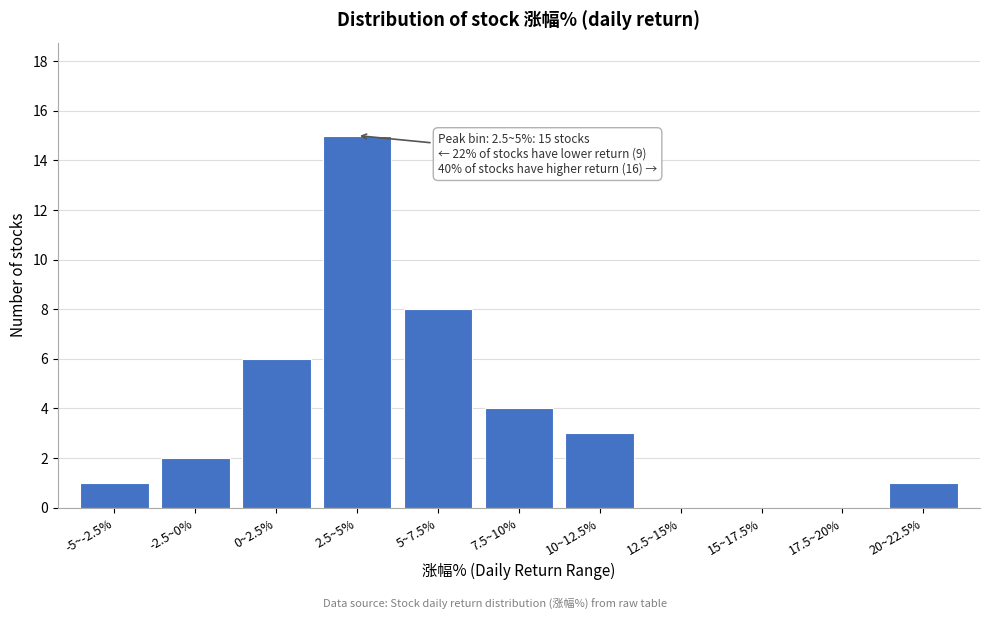

Reading left to right, list all the values displayed in this chart.

-5~-2.5%=1	-2.5~0%=2	0~2.5%=6	2.5~5%=15	5~7.5%=8	7.5~10%=4	10~12.5%=3	12.5~15%=0	15~17.5%=0	17.5~20%=0	20~22.5%=1